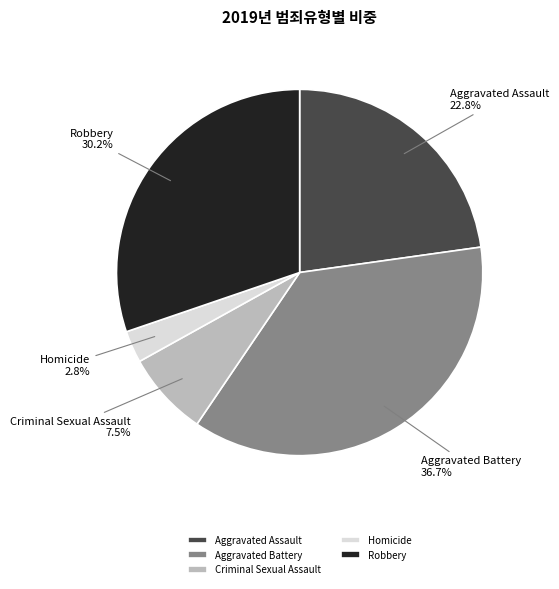

How many segments does this pie chart have?

5